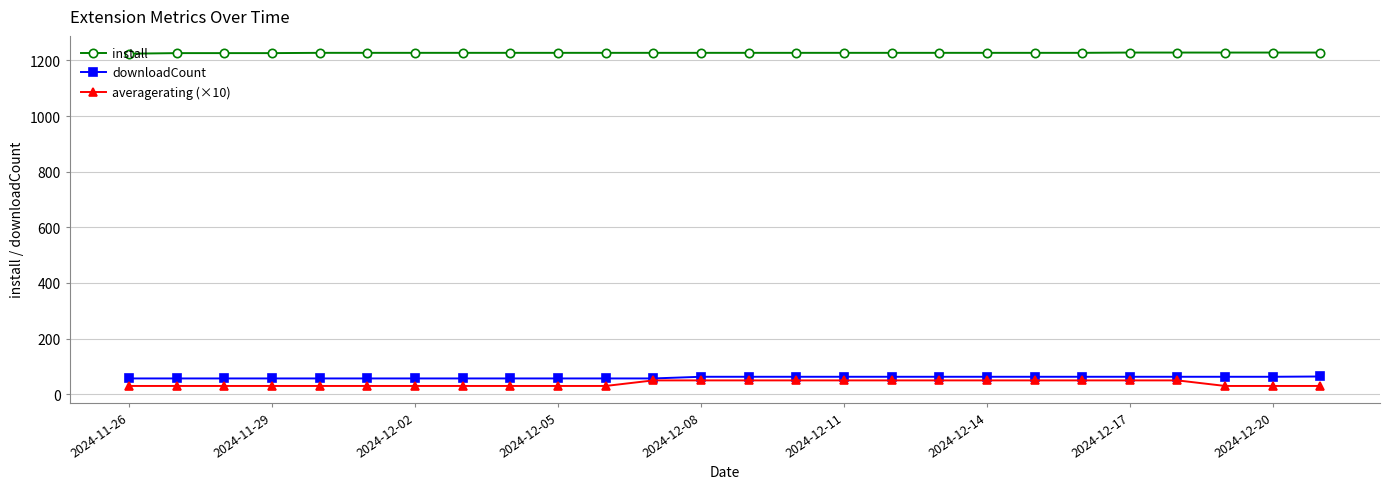

Which series has the largest total across all categories?

install